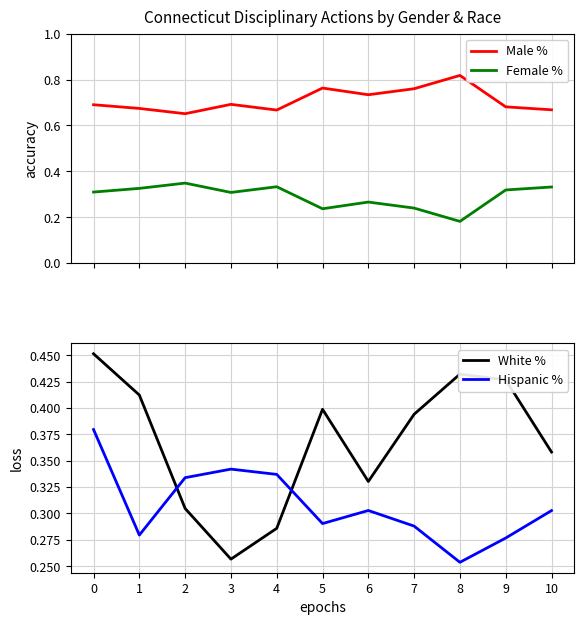

The value of Female % at 8 is 0.3. True or false?

False